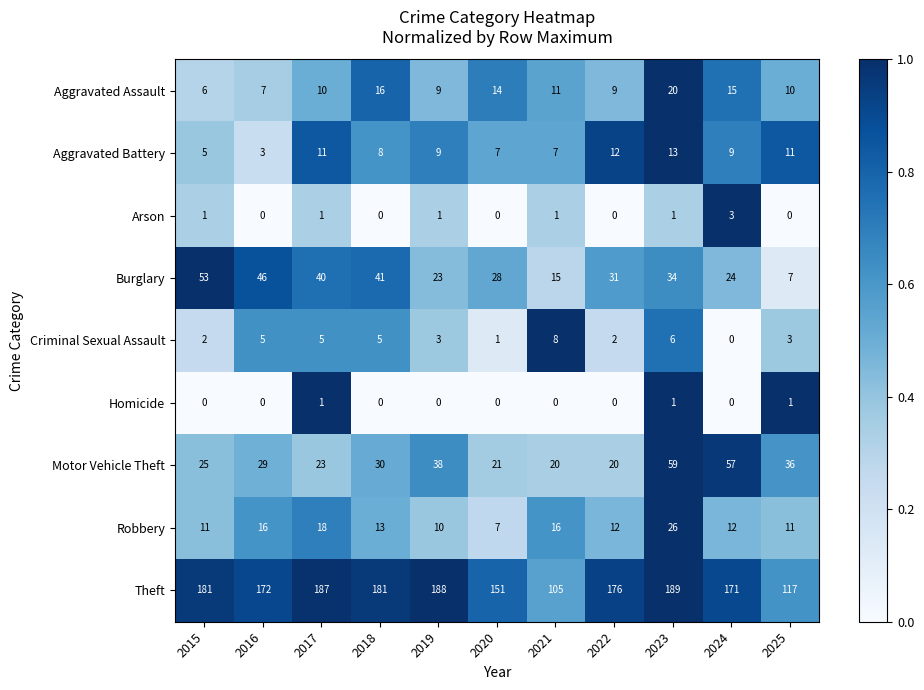

What is the total value across all series at 2015?

284